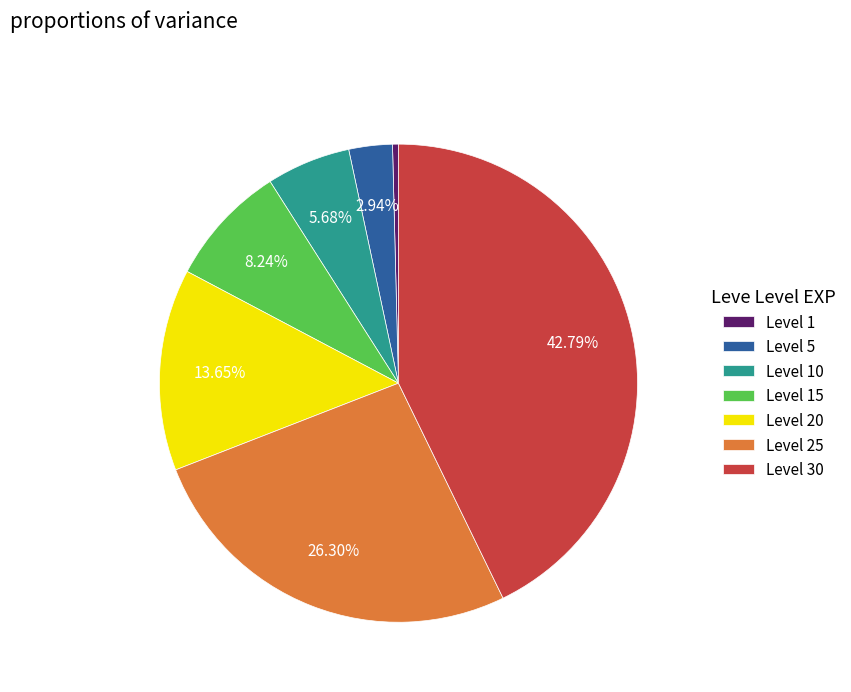

To the nearest percent, what portion does Level 10 represent?

6%